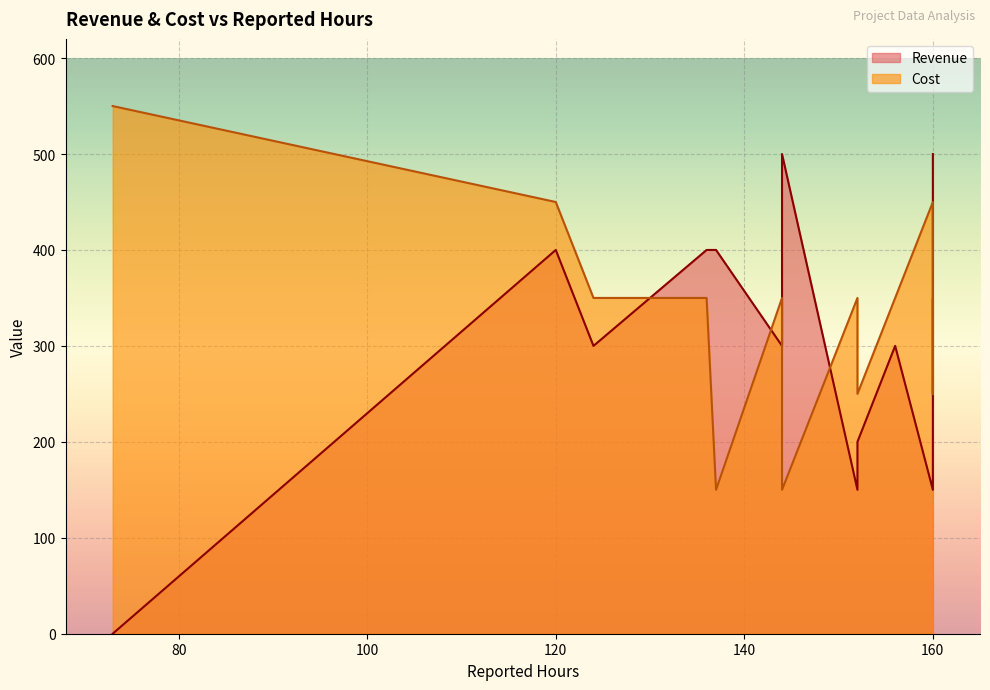

What is the minimum value for Cost?

150